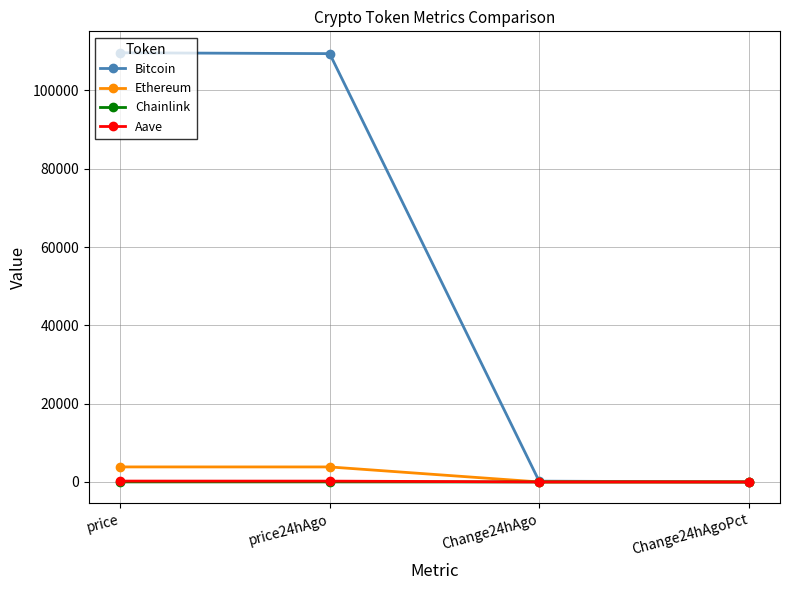

What is the maximum value shown in the chart?

109613.0